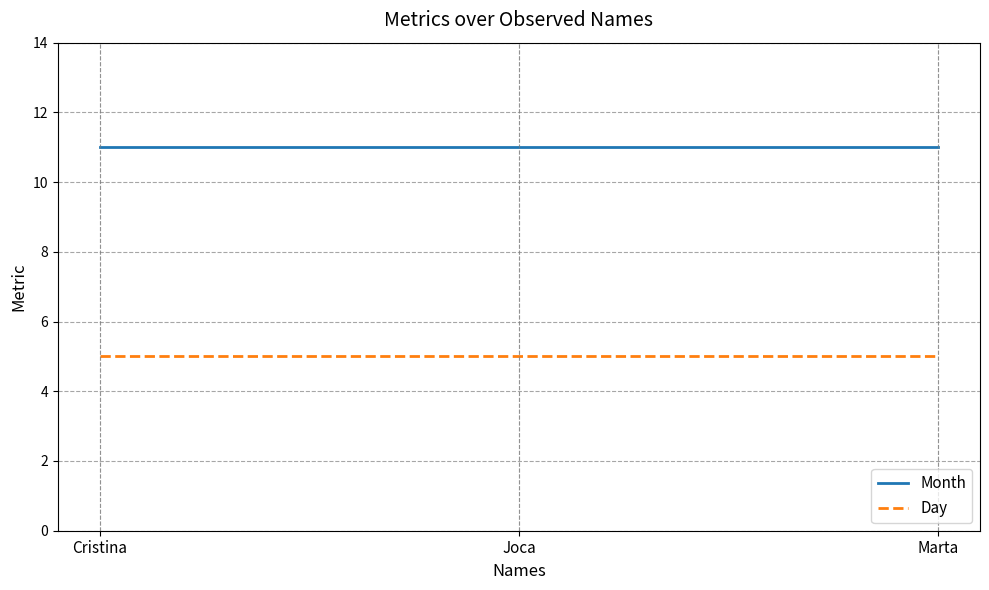

Rank the series by their average value, from highest to lowest.

Month, Day